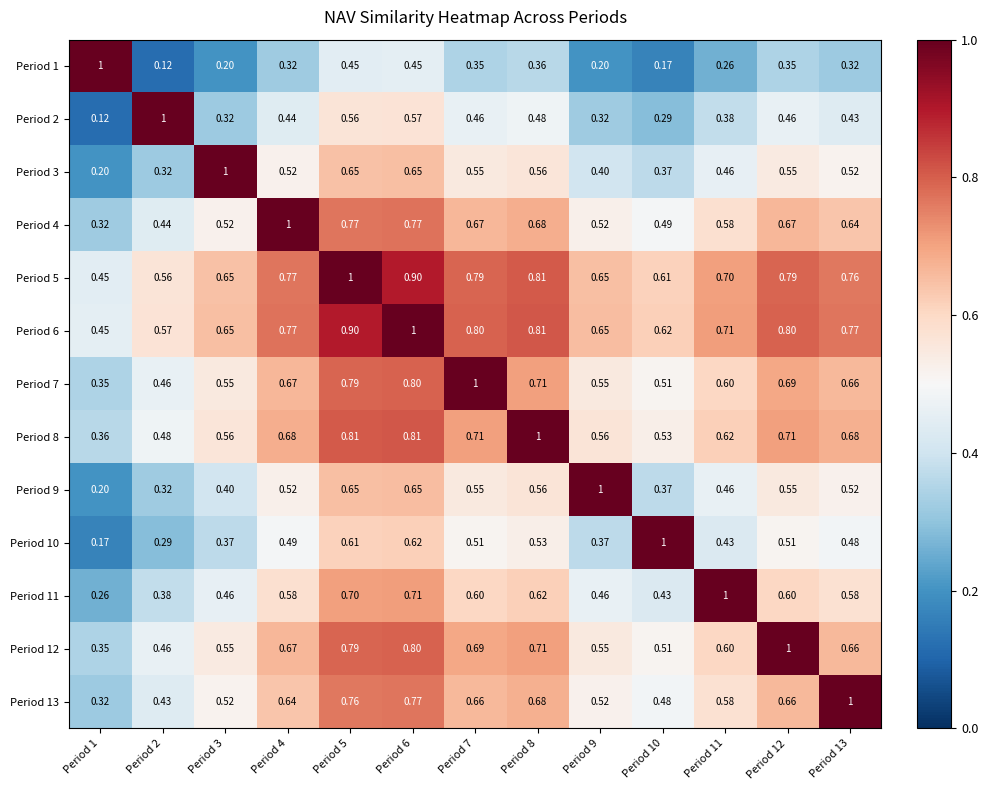

Is the value of Period 9 at Period 13 greater than the value of Period 12 at Period 2?

Yes